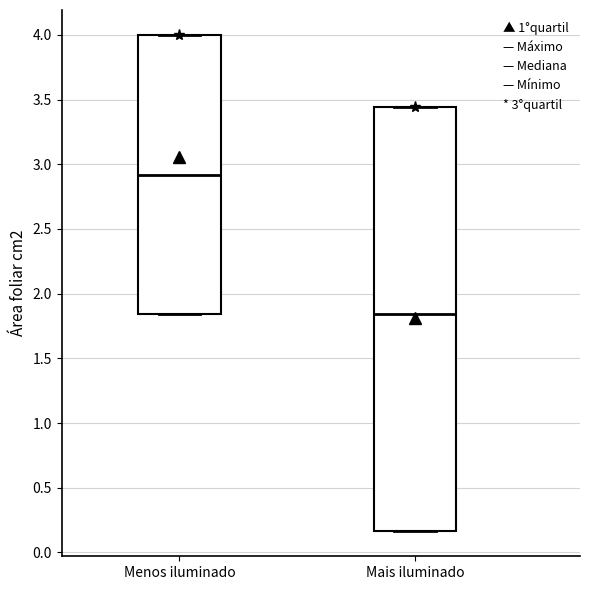

Reading left to right, read every box against the y-axis: the position of its median line, the range the box covers, and the ends of its whiskers. The values are not printed on the chart, so give them approximately, as read against the axis.

Menos iluminado: median 2.90, box 1.85 to 4.00, whiskers 1.85 to 4.00
Mais iluminado: median 1.85, box 0.15 to 3.45, whiskers 0.15 to 3.45